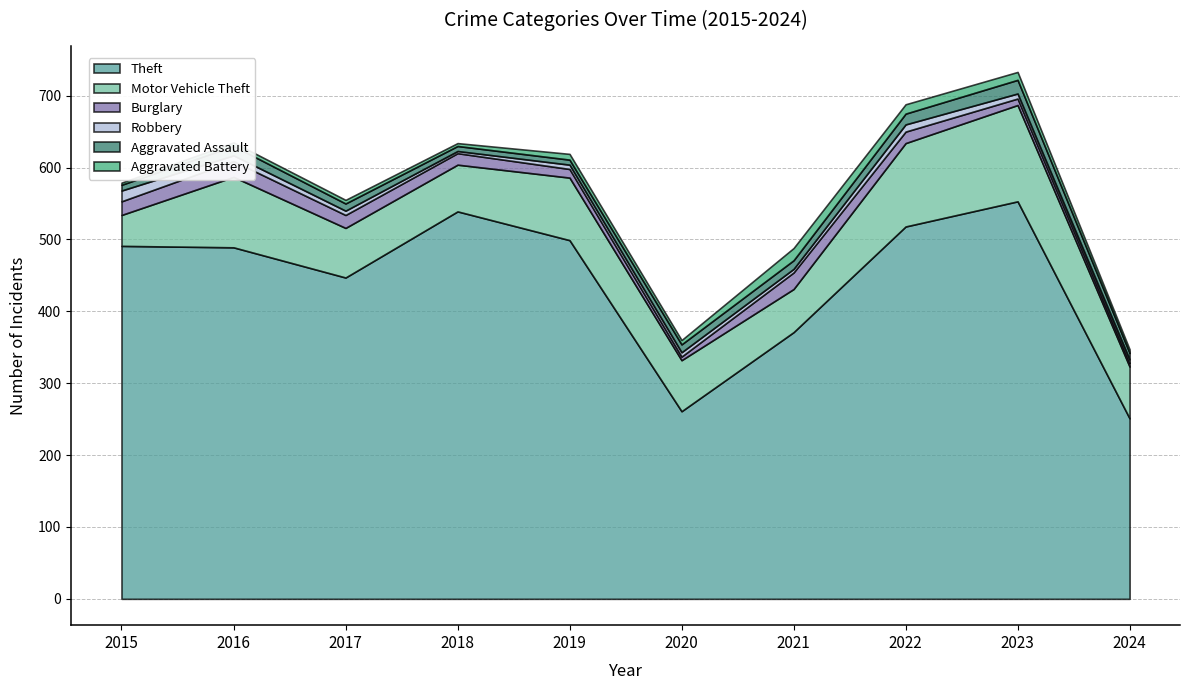

At which label is Aggravated Battery closest to 10?

2023